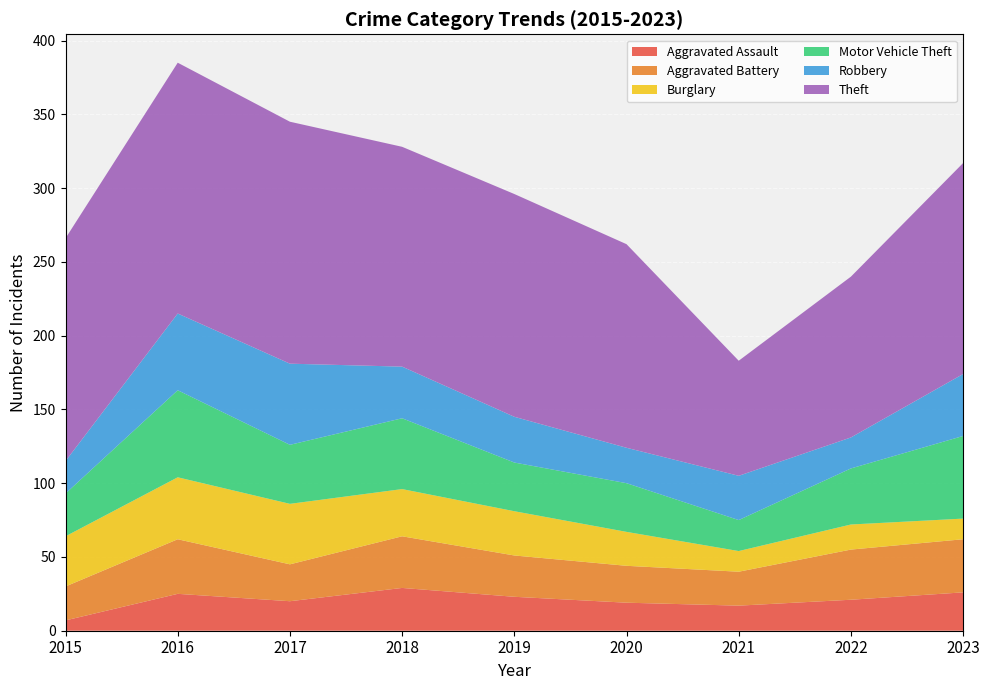

Reading left to right, list all the values displayed in this chart.

Aggravated Assault: 2015=7	2016=25	2017=20	2018=29	2019=23	2020=19	2021=17	2022=21	2023=26
Aggravated Battery: 2015=23	2016=37	2017=25	2018=35	2019=28	2020=25	2021=23	2022=34	2023=36
Burglary: 2015=34	2016=42	2017=41	2018=32	2019=30	2020=23	2021=14	2022=17	2023=14
Motor Vehicle Theft: 2015=29	2016=59	2017=40	2018=48	2019=33	2020=33	2021=21	2022=38	2023=56
Robbery: 2015=22	2016=52	2017=55	2018=35	2019=31	2020=24	2021=30	2022=21	2023=42
Theft: 2015=151	2016=170	2017=164	2018=149	2019=151	2020=138	2021=78	2022=109	2023=143